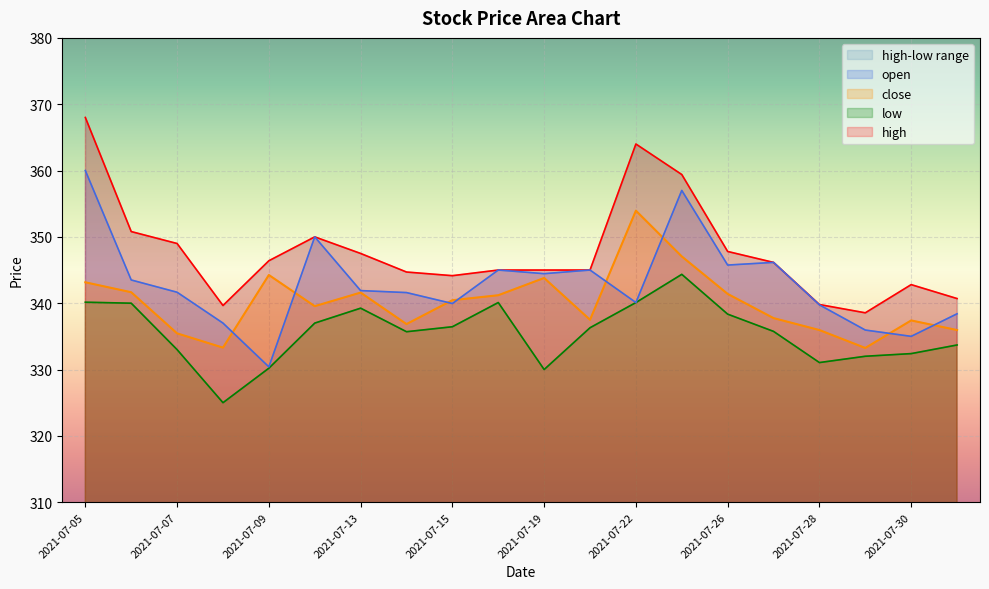

What is the spread (max minus min) of values at 2021-07-07?

16.0